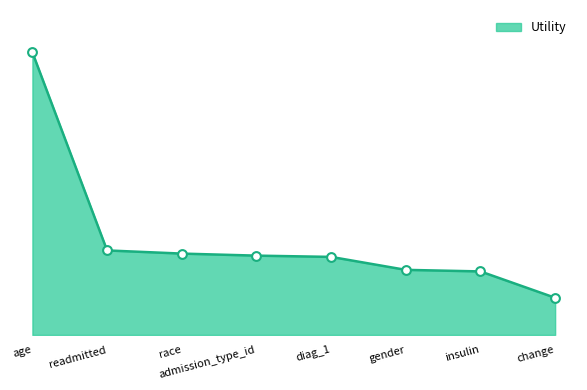

What is the change in value from race to change?

-0.2